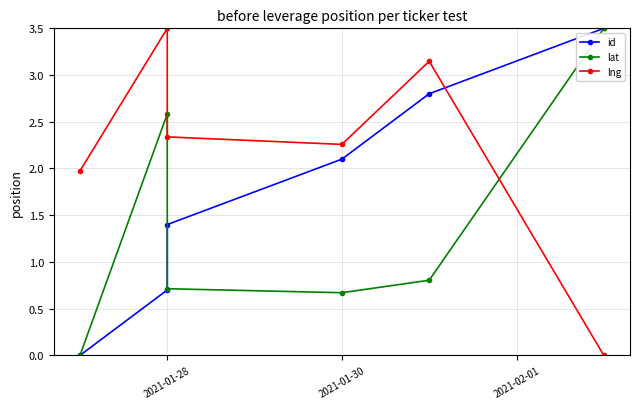

List the series in order of their overall mean, highest first.

lng, id, lat